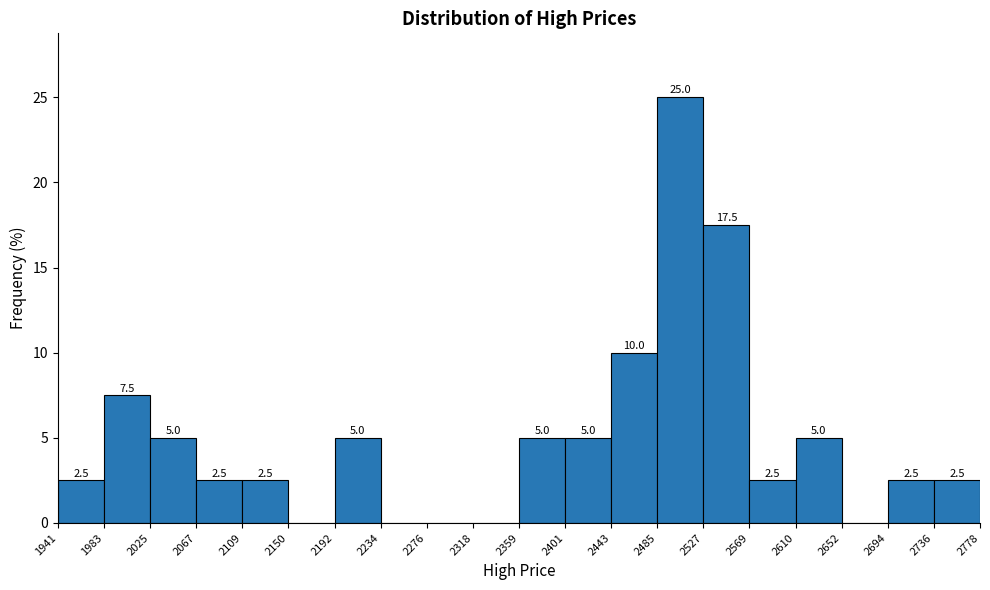

Which range on the x-axis has the tallest bar?

2485 to 2527